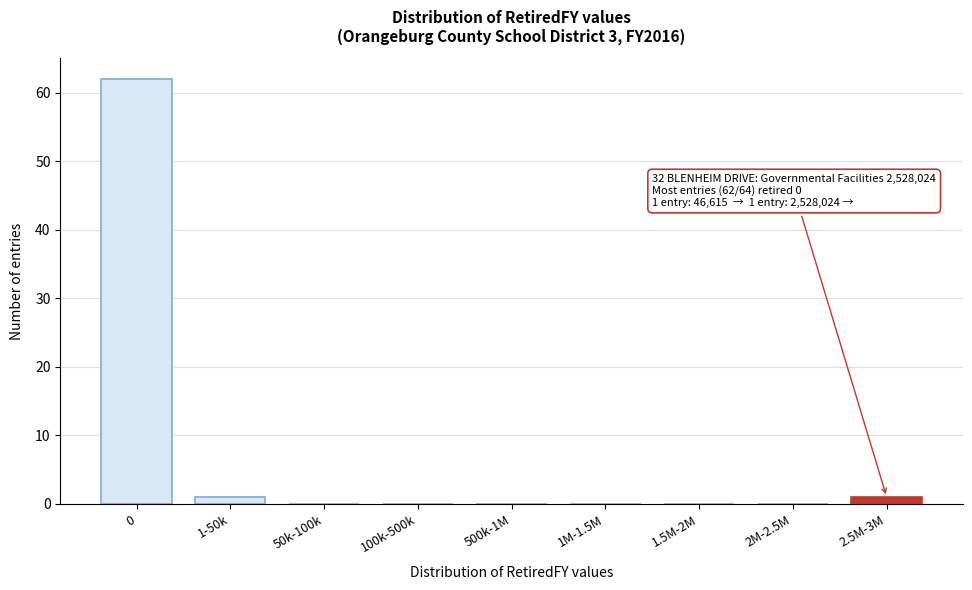

Reading left to right, transcribe all the data shown in this chart.

0=62	1-50k=1	50k-100k=0	100k-500k=0	500k-1M=0	1M-1.5M=0	1.5M-2M=0	2M-2.5M=0	2.5M-3M=1